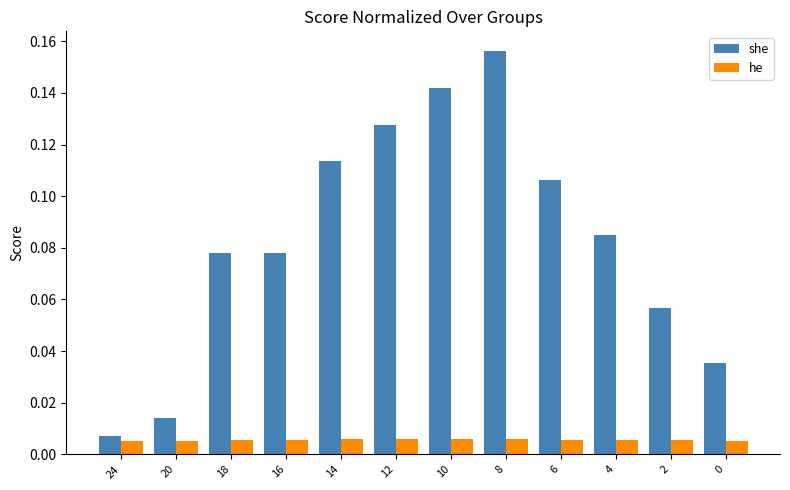

Between 14 and 8, which series saw the biggest shift?

she